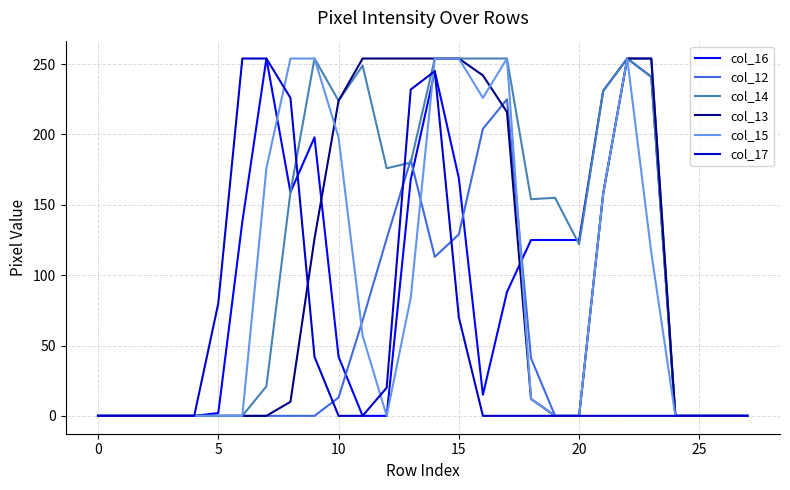

Which series has the largest total across all categories?

col_14